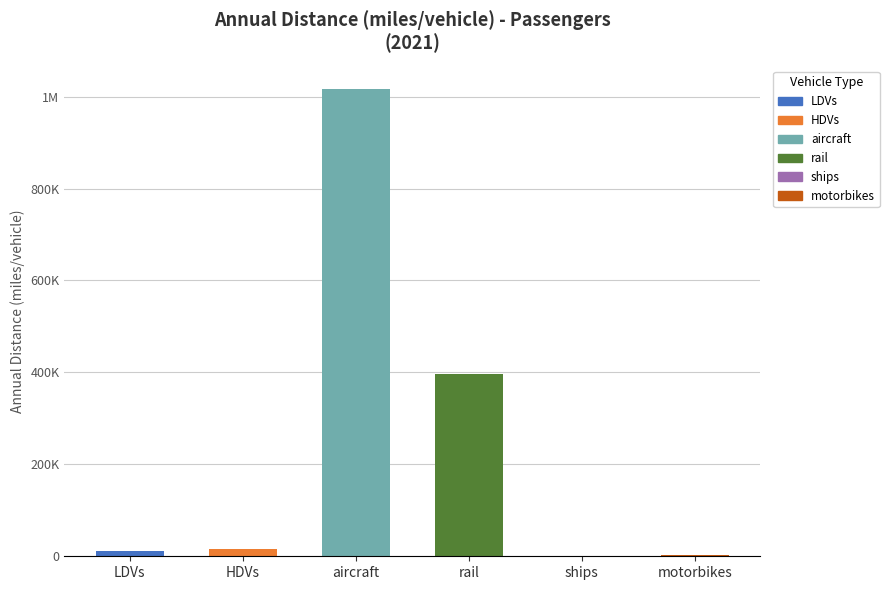

List the series in order of their peak value, lowest first.

ships, motorbikes, LDVs, HDVs, rail, aircraft